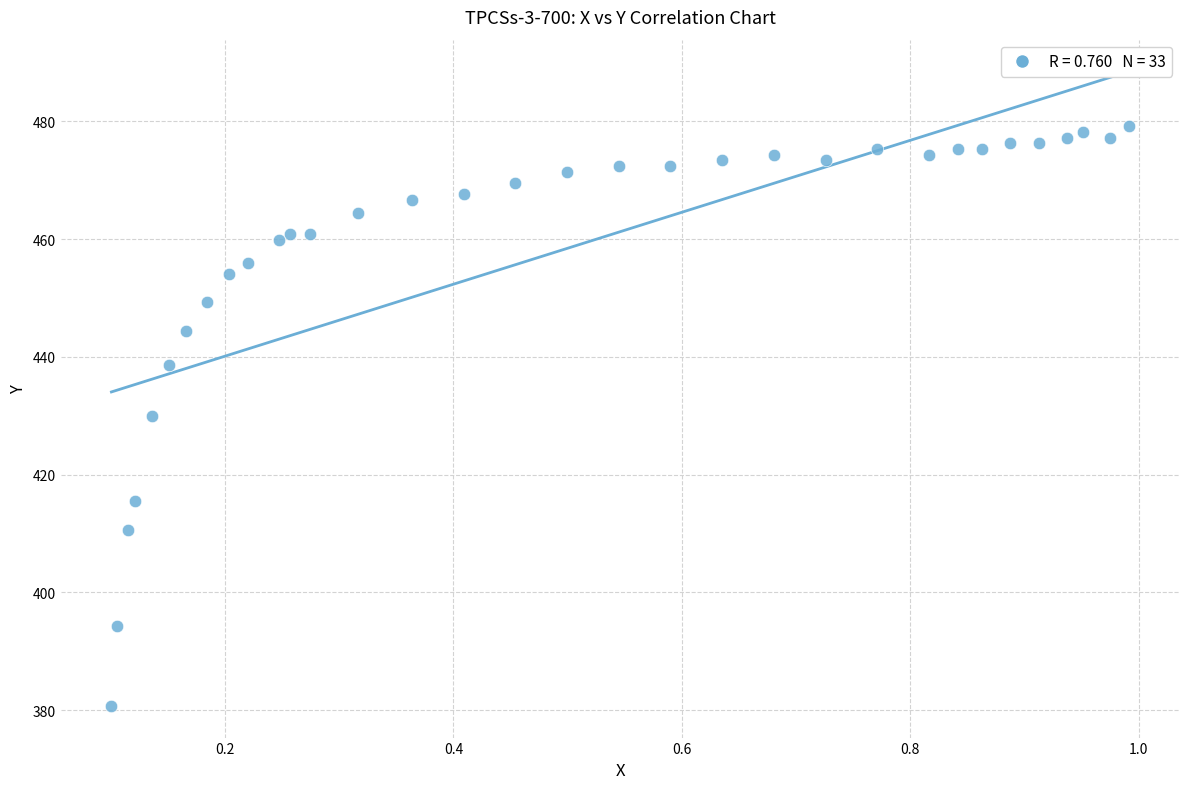

What is the range of X values (max minus min)?

0.9